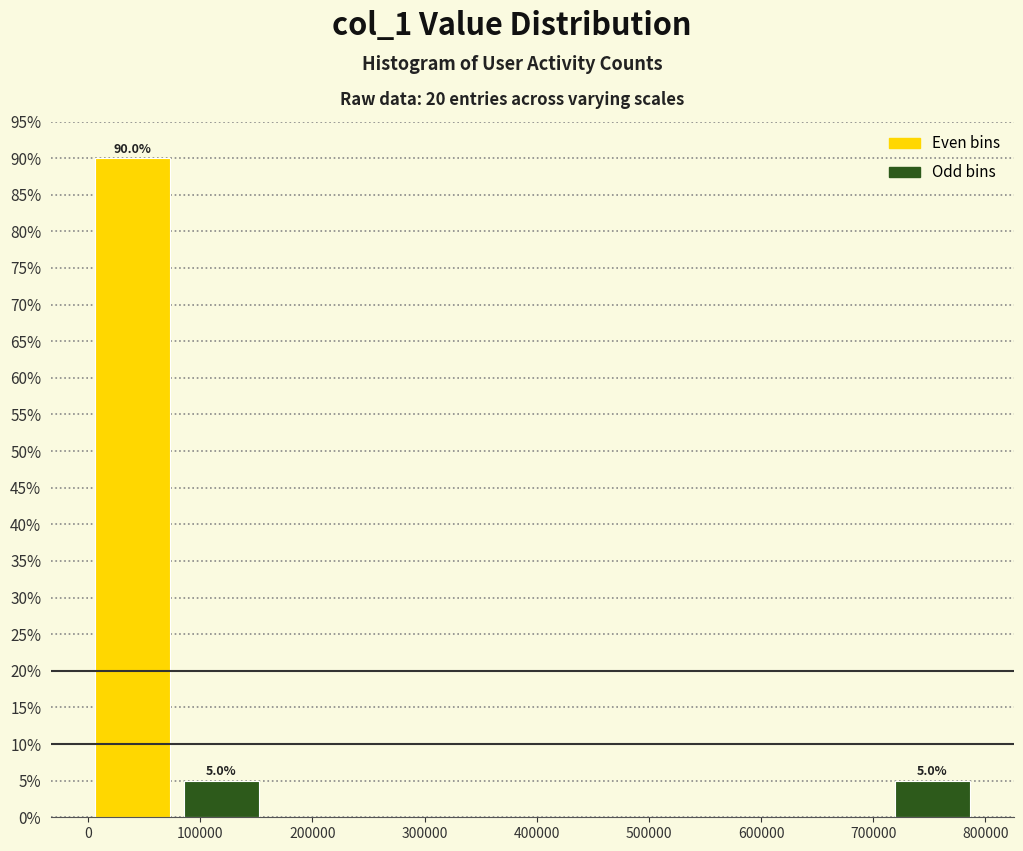

Over which range of the x-axis is the bar tallest?

0 to 80000